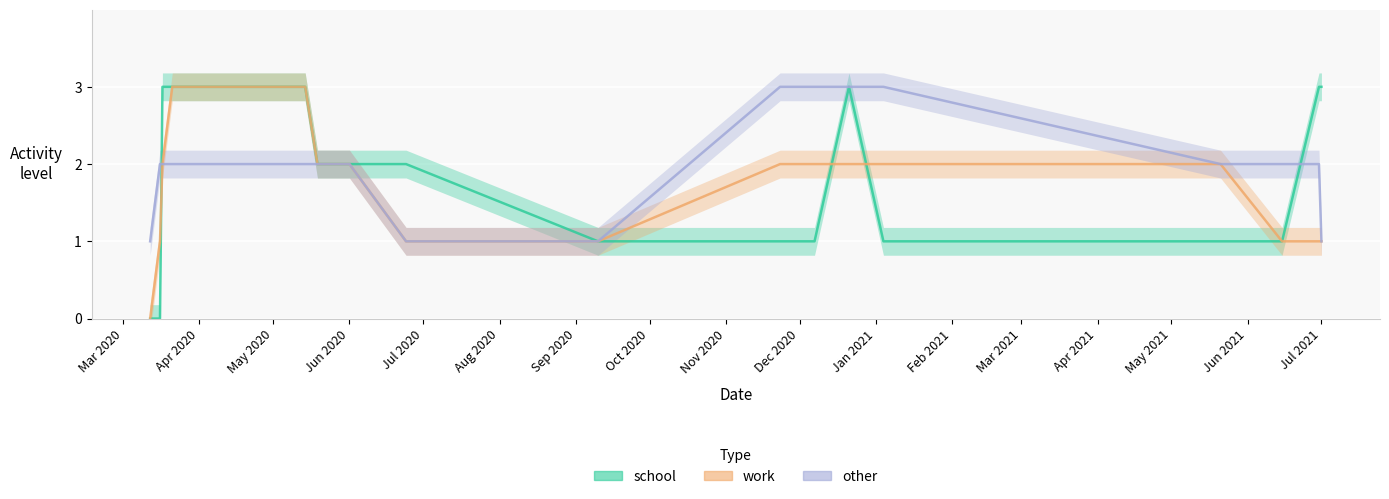

How many categories are shown in the chart?

18